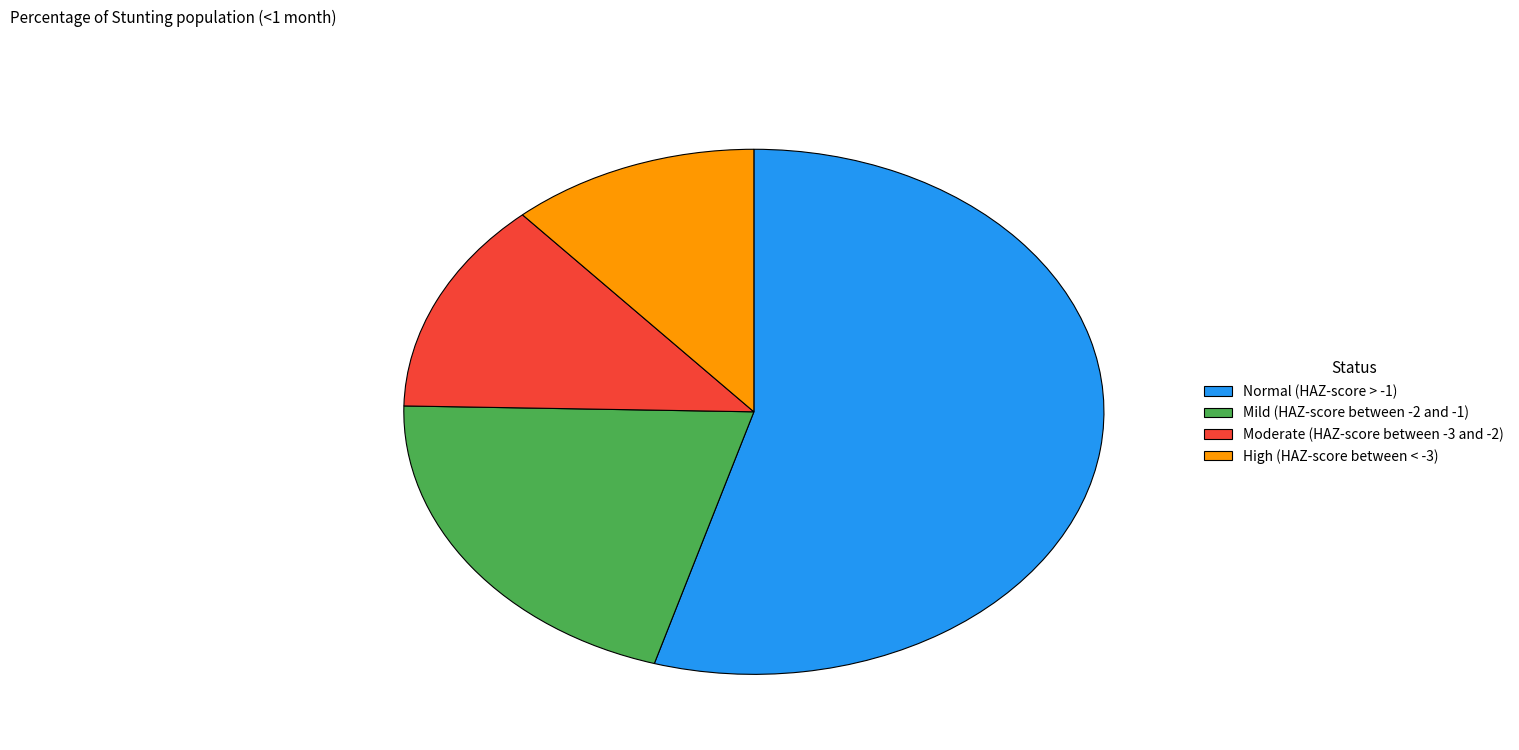

The High (HAZ-score between < -3) slice represents 20% of the pie. True or false?

False